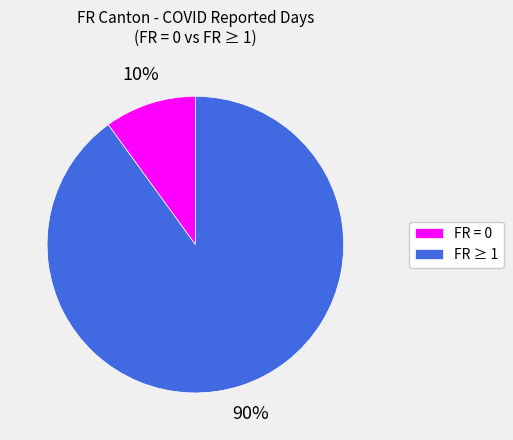

Which slice represents more than half of the pie?

FR ≥ 1